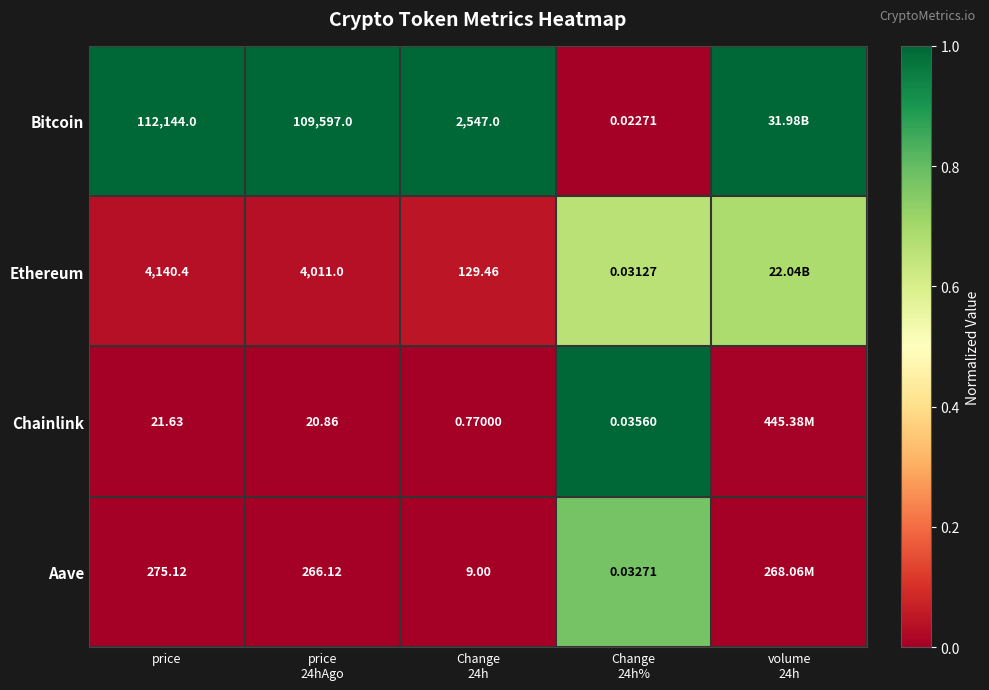

What is the maximum value shown in the chart?

1.0